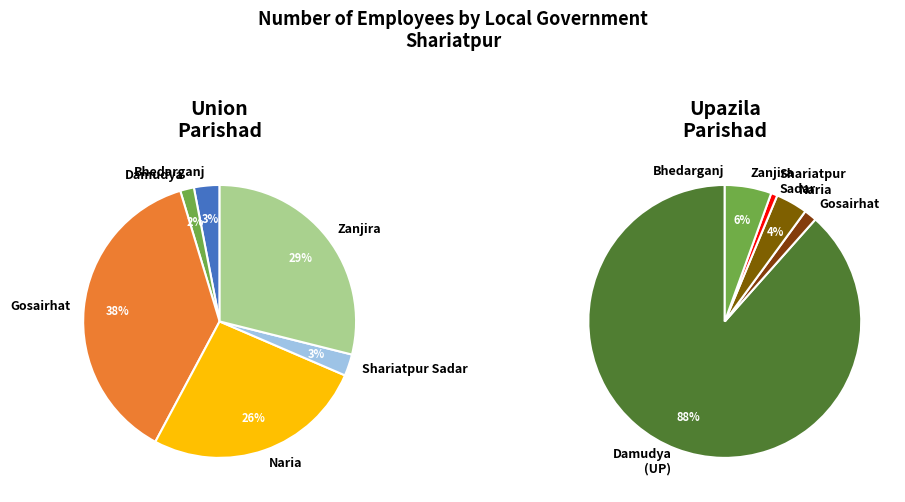

The Bhedarganj slice represents 0% of the pie. True or false?

True